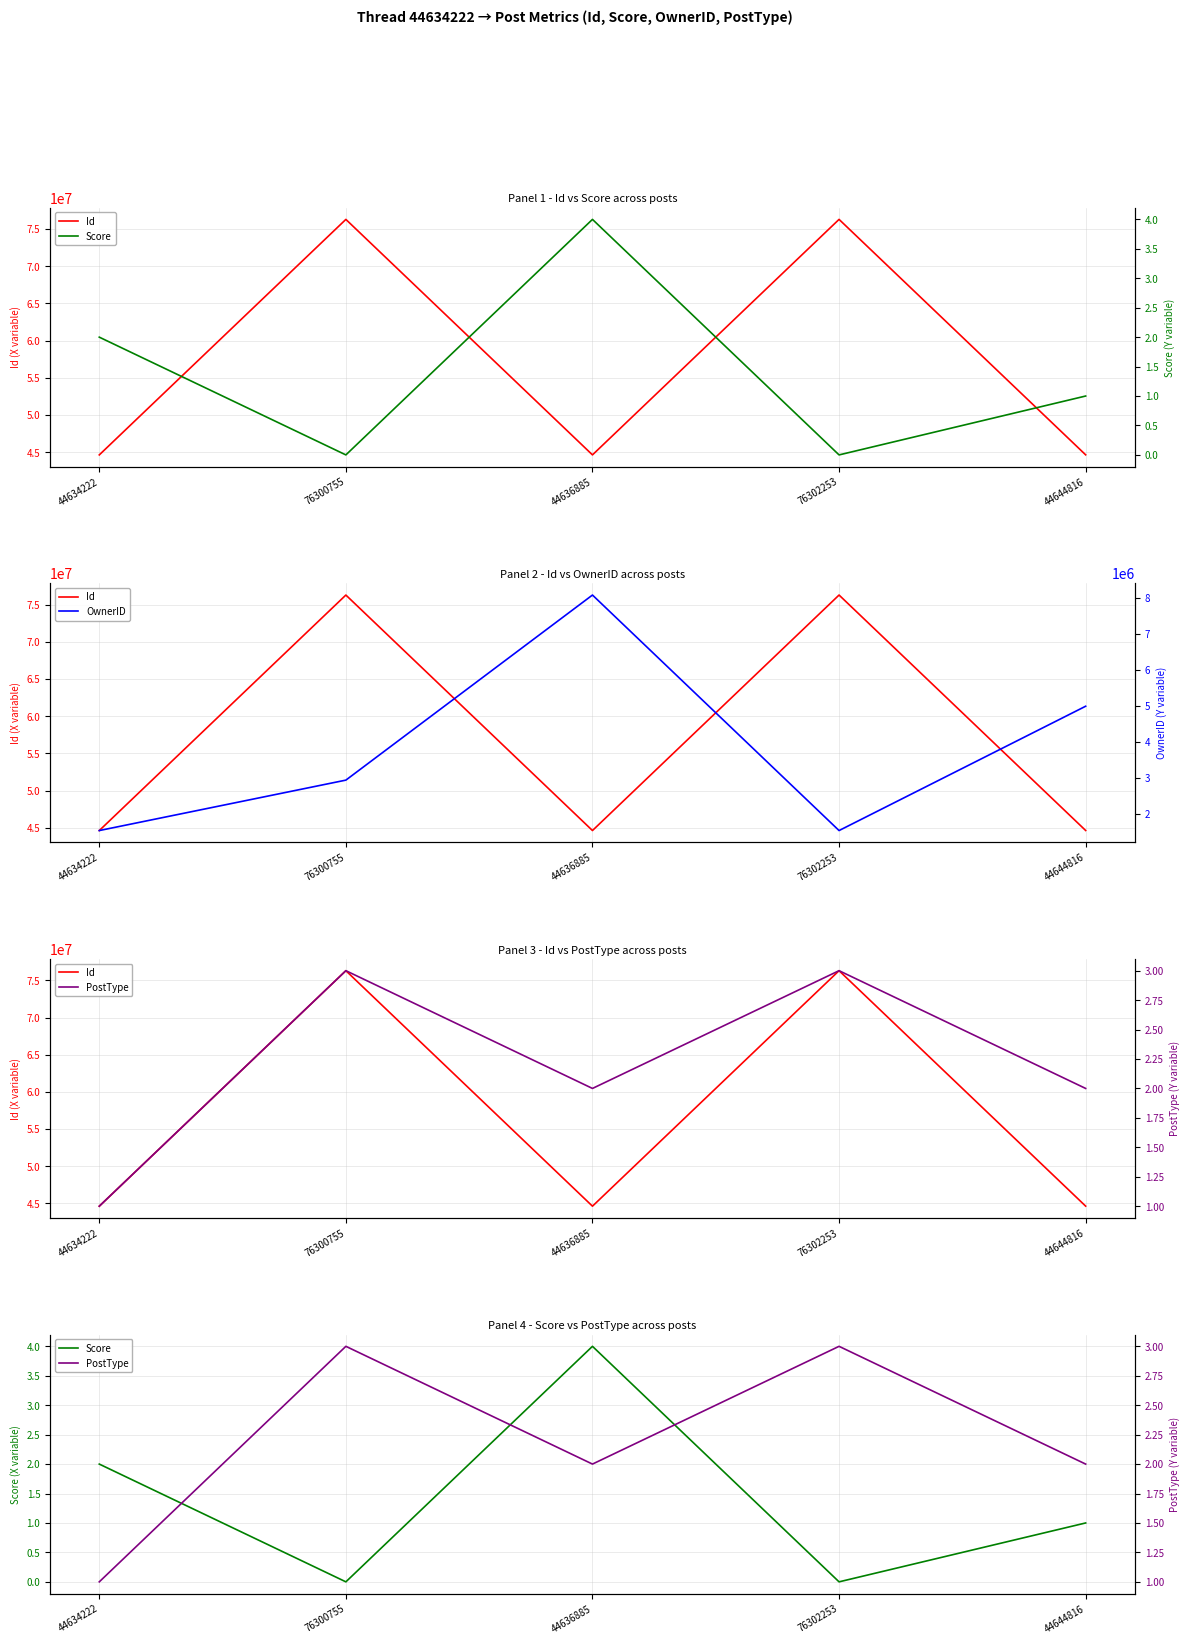

How many data points in OwnerID are above 2932840?

2